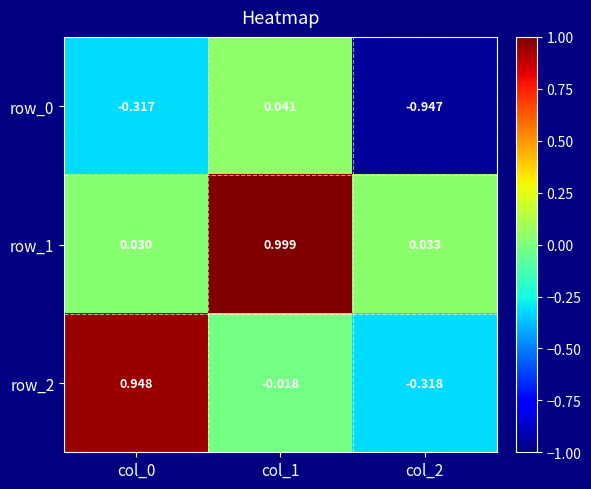

Is the value of row_1 at col_2 greater than the value of row_2 at col_2?

Yes